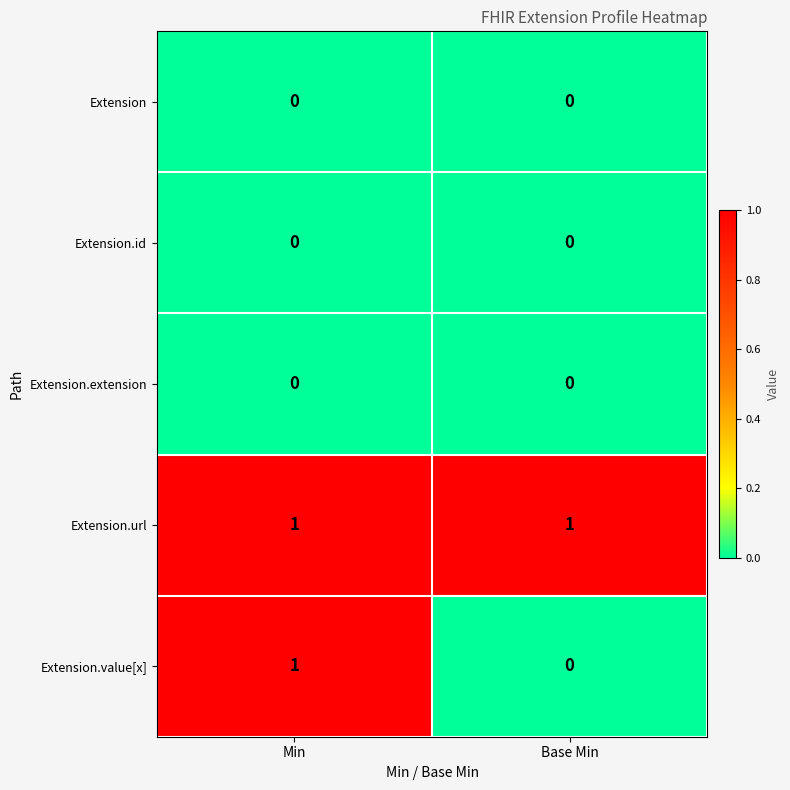

At which category is the sum across all series the highest?

Min